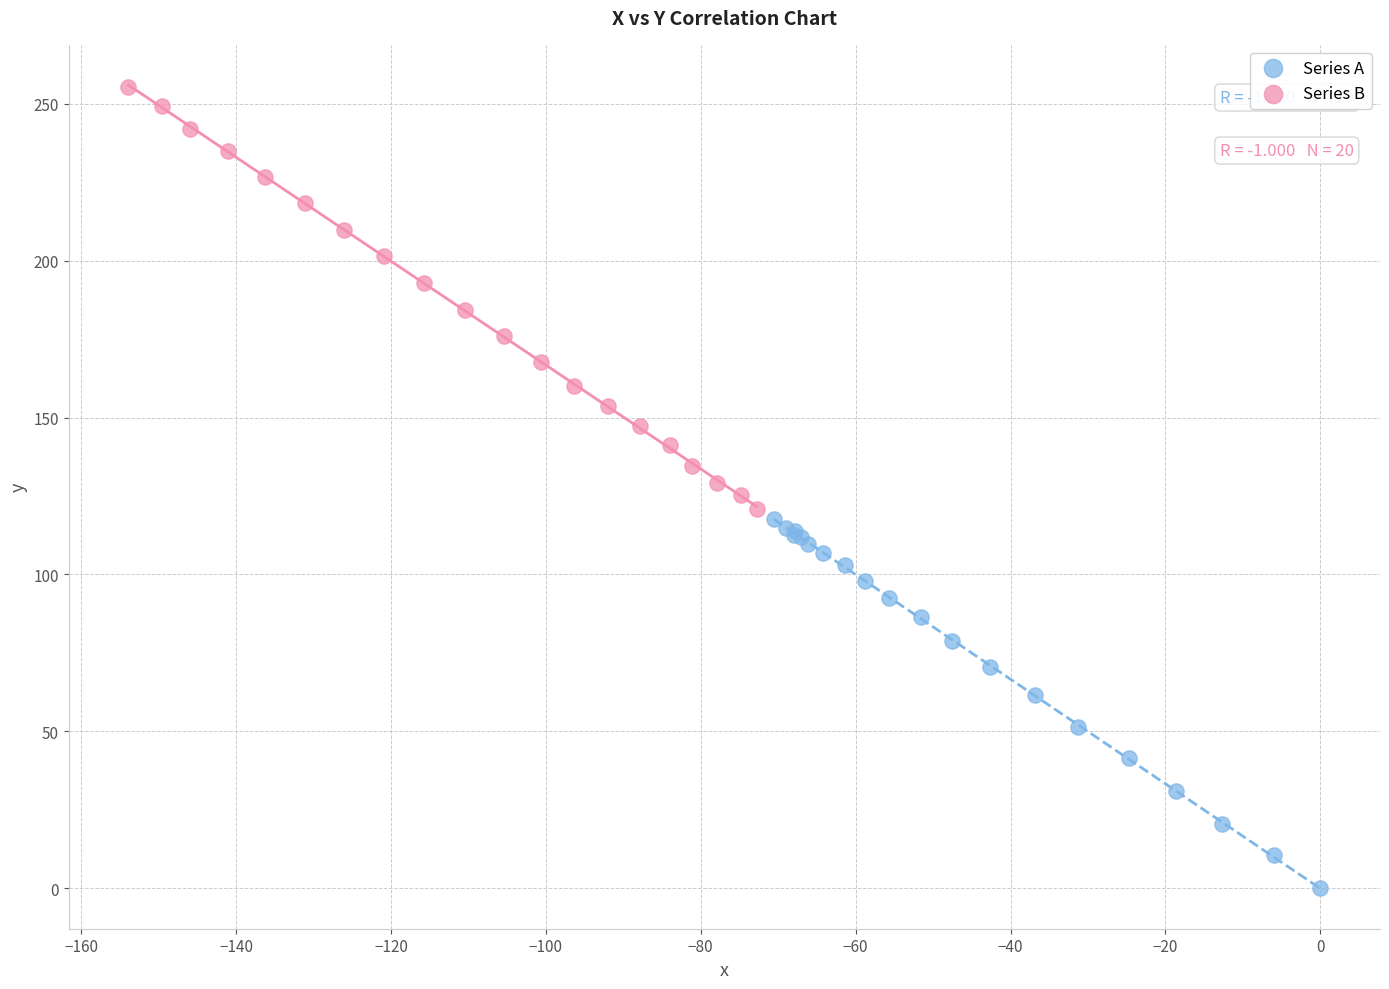

Which series reaches the maximum Y coordinate?

Series B